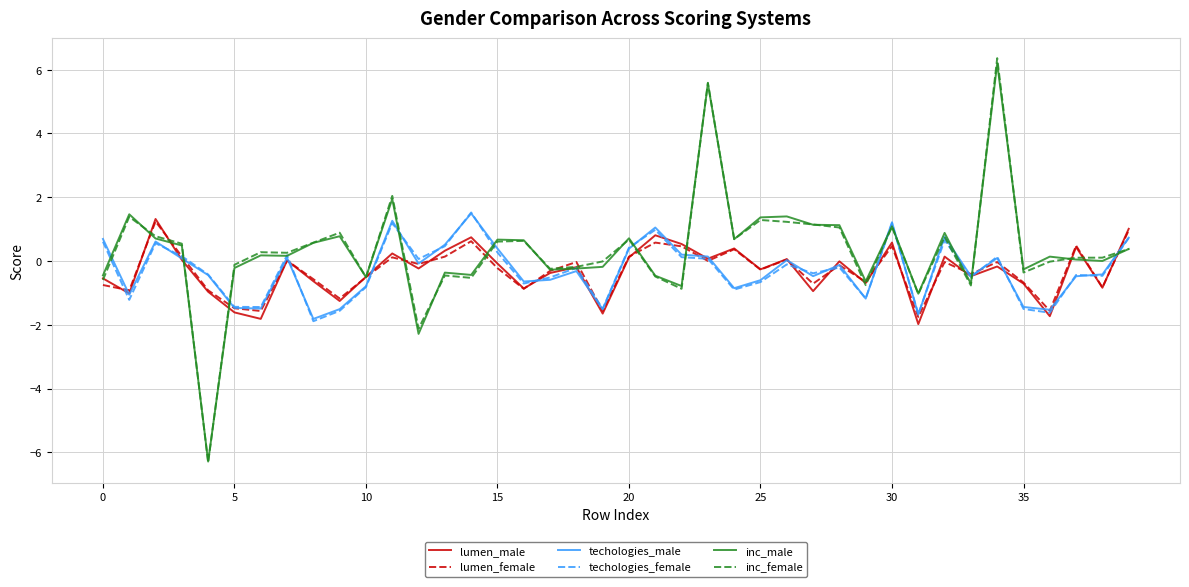

Which series has the largest range (max minus min)?

inc_female